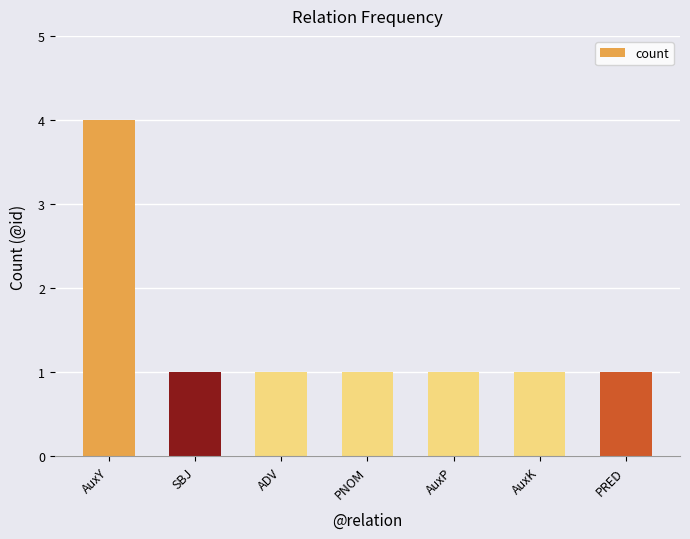

Read the value at AuxP.

1